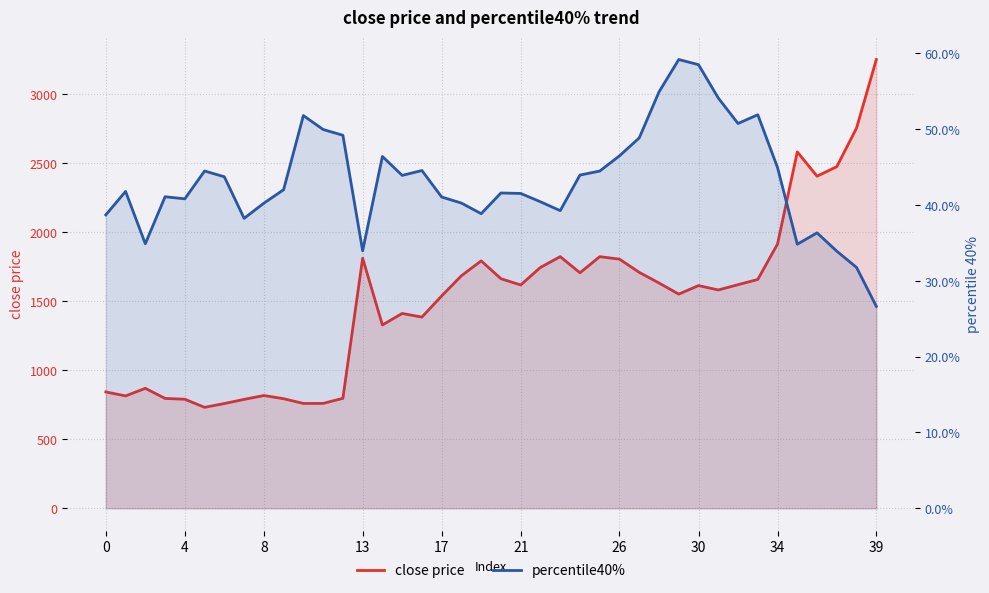

What are all the series names shown in the legend?

close price, percentile40%